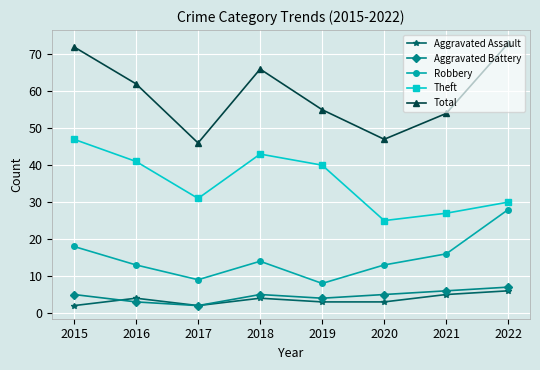

What is the spread (max minus min) of values at 2021?

49